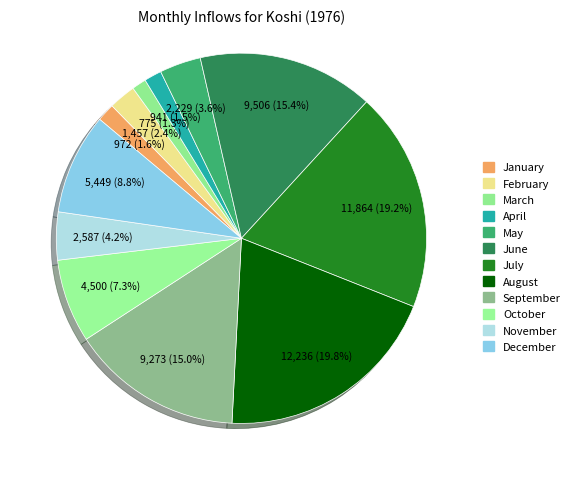

Count the number of slices in the pie.

12